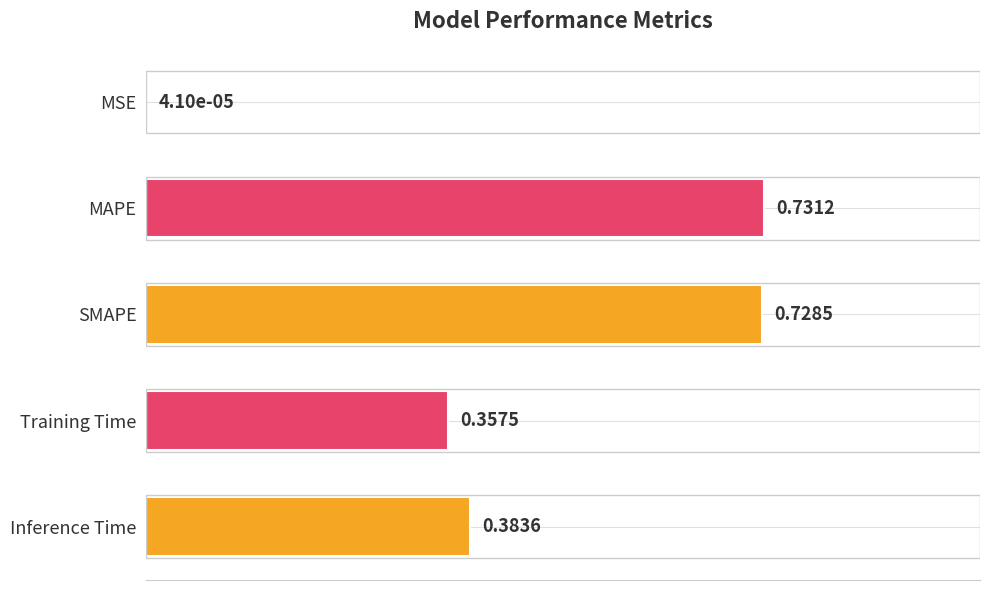

Between MSE and Inference Time, which is larger?

Inference Time